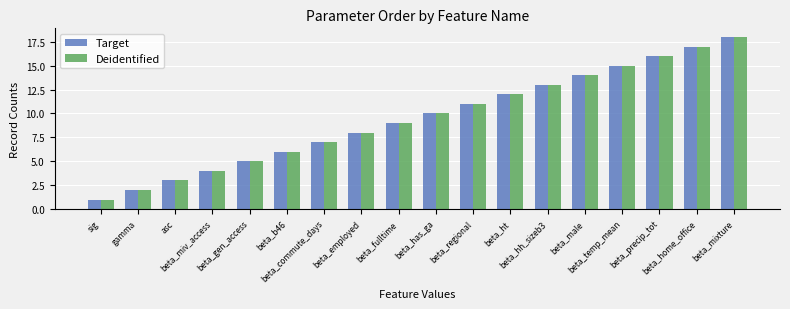

Does the chart contain stacked bars?

No